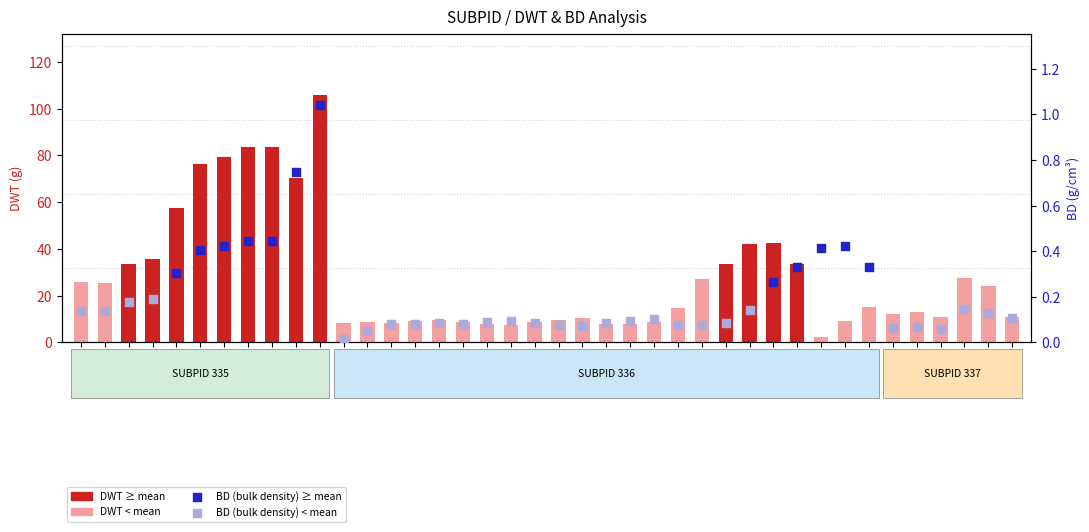

What is the ratio of the value at 335-S9 to the value at 336-S14?

9.7